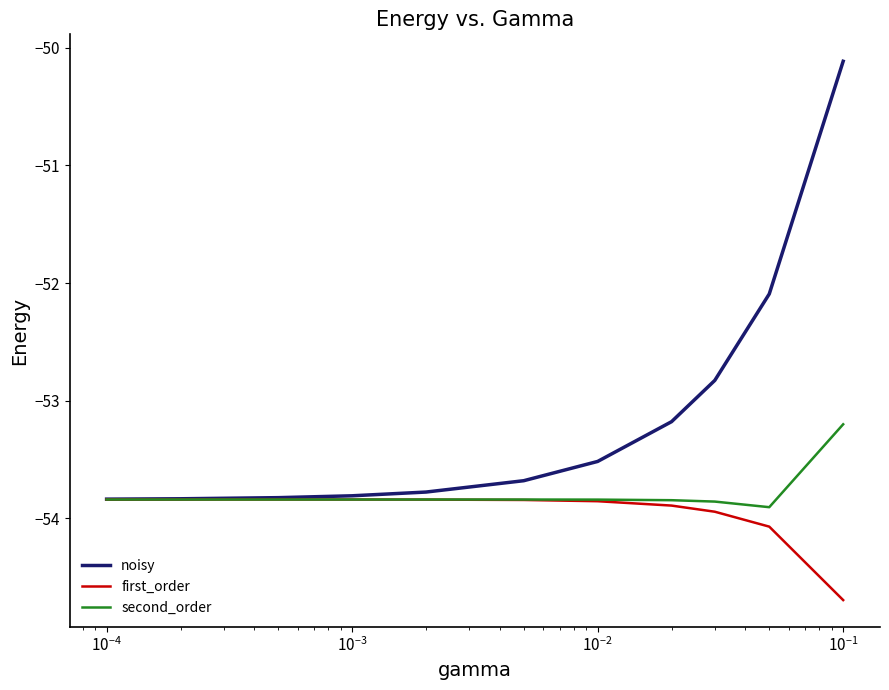

What is the maximum value shown in the chart?

-50.1